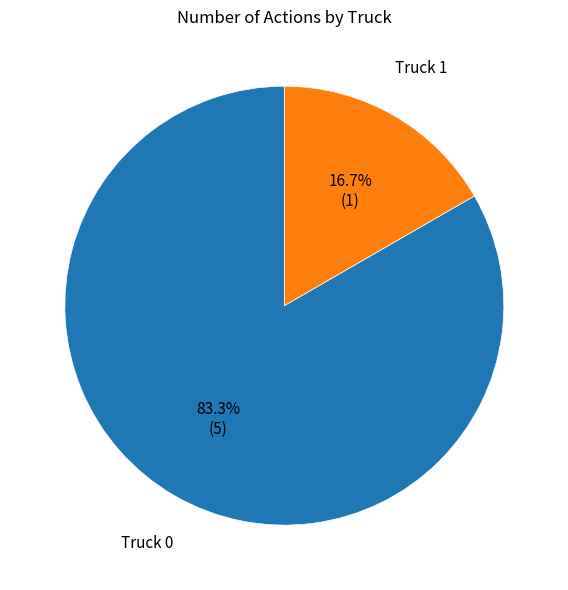

To the nearest percent, what is the difference between the largest and smallest slice percentages?

67%